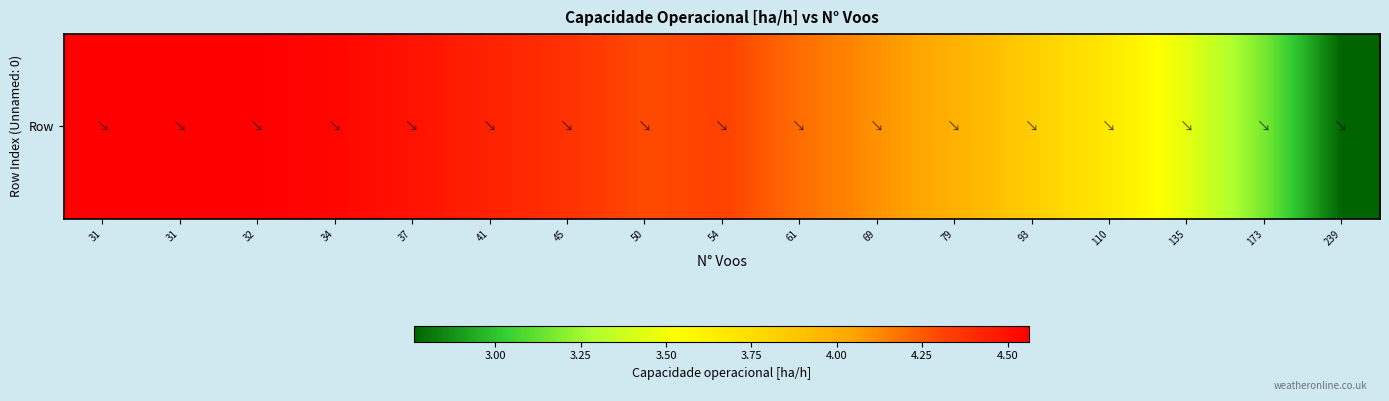

At which category does the chart reach its peak across all series?

31